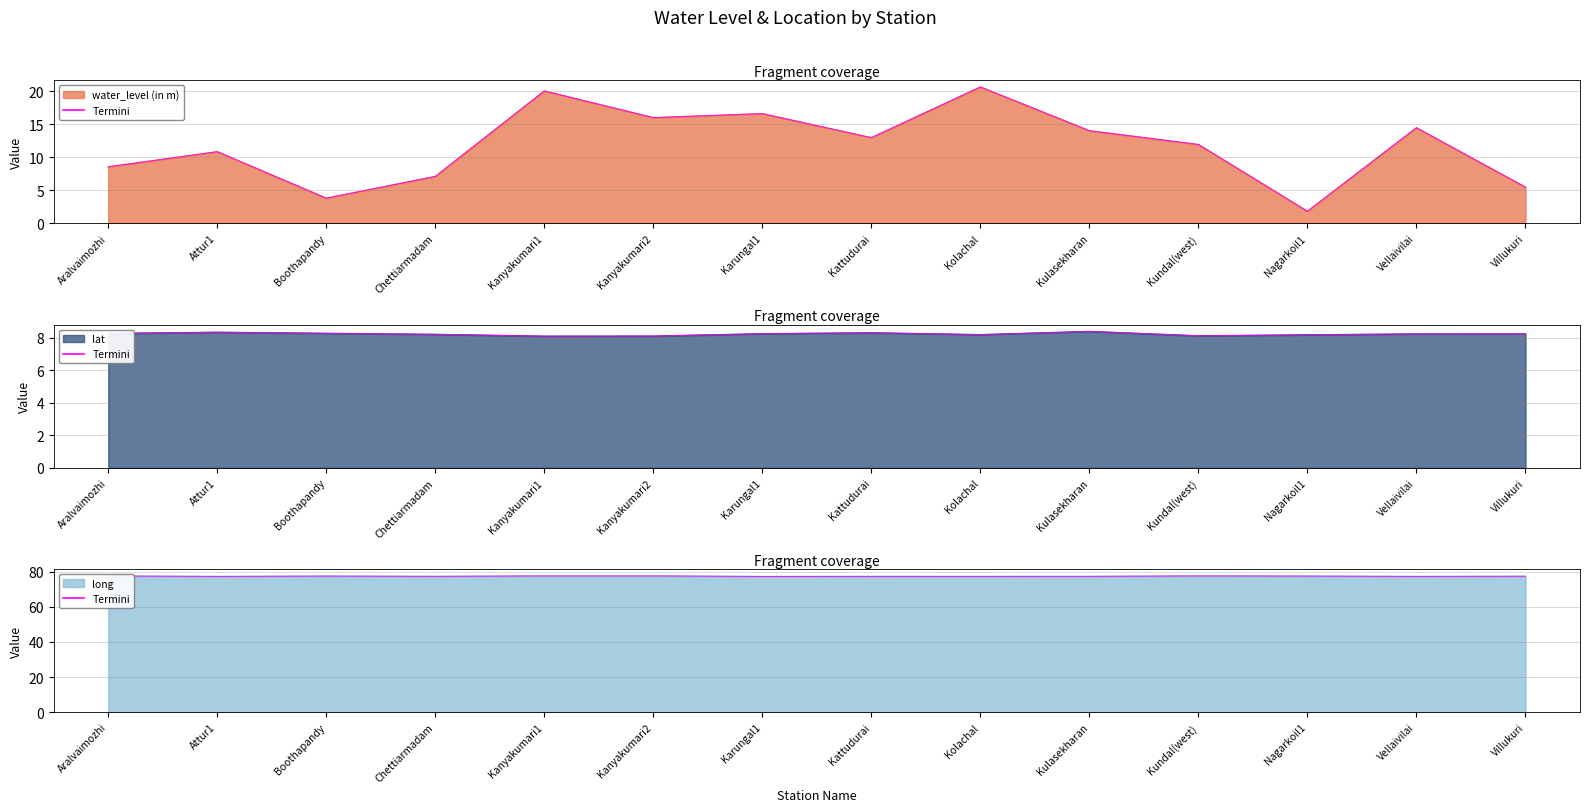

How many categories are shown in the chart?

14